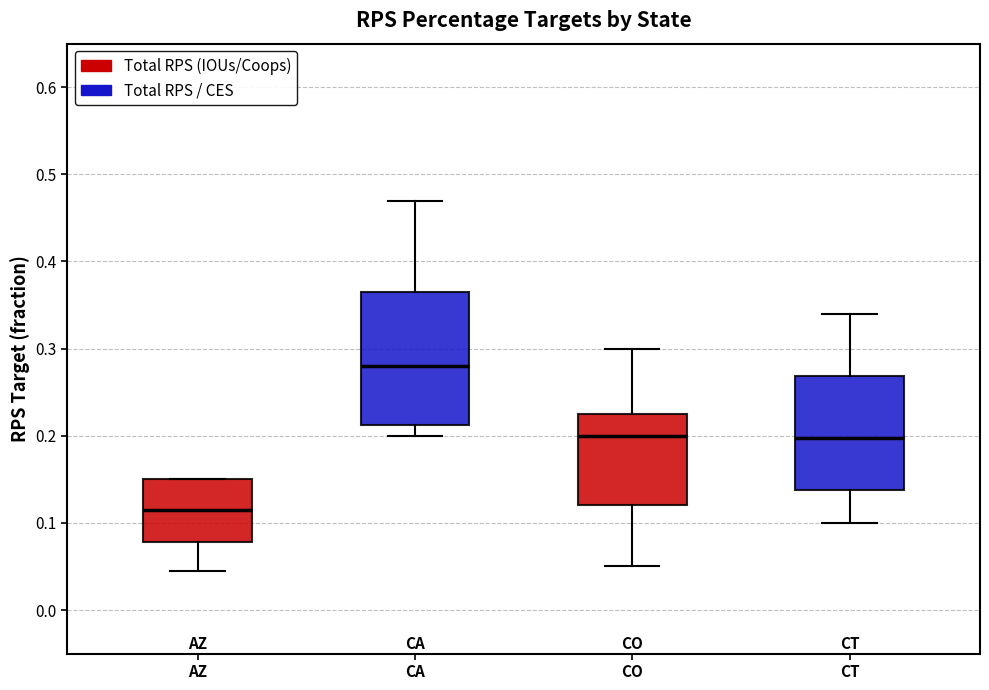

Where is the upper edge of the box for AZ on the y-axis? The values are not printed on the chart, so give them approximately, as read against the axis.

0.15